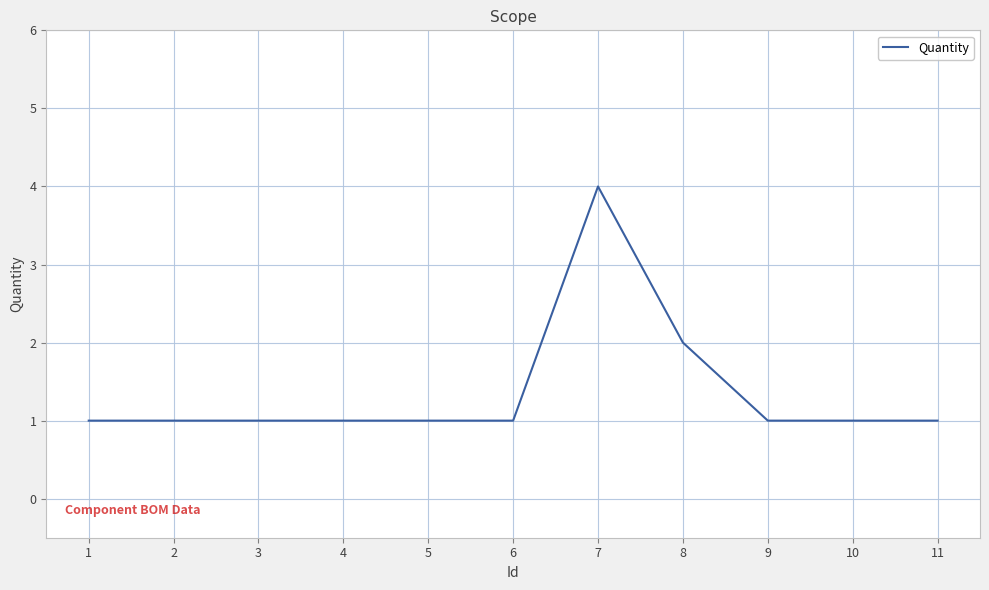

Reading left to right, what are all the values shown in this chart?

1=1	2=1	3=1	4=1	5=1	6=1	7=4	8=2	9=1	10=1	11=1